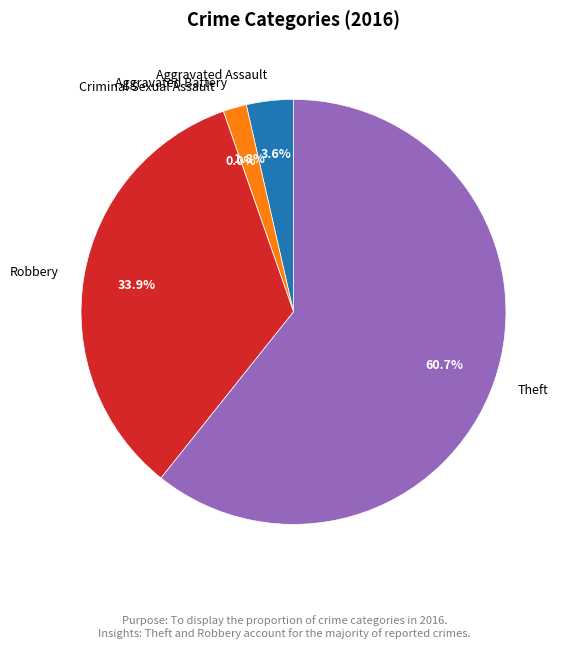

The Robbery slice represents 34% of the pie. True or false?

True